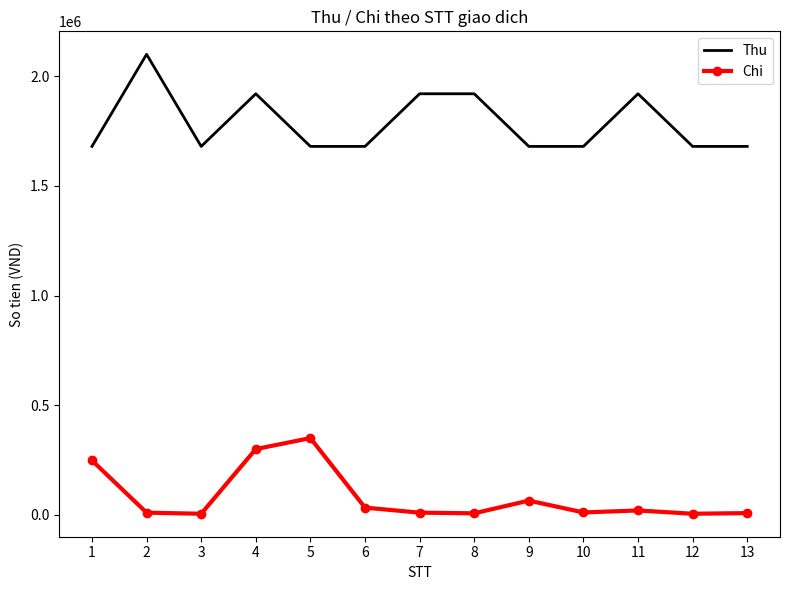

Which series changed the most between 2 and 7?

Thu